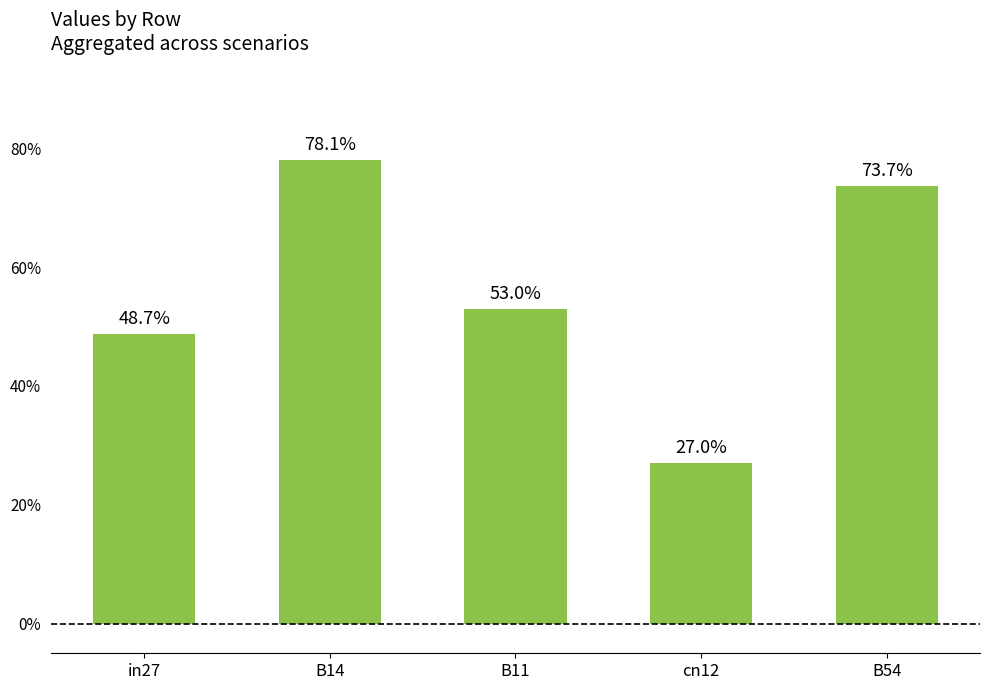

Read the value at B11.

0.5